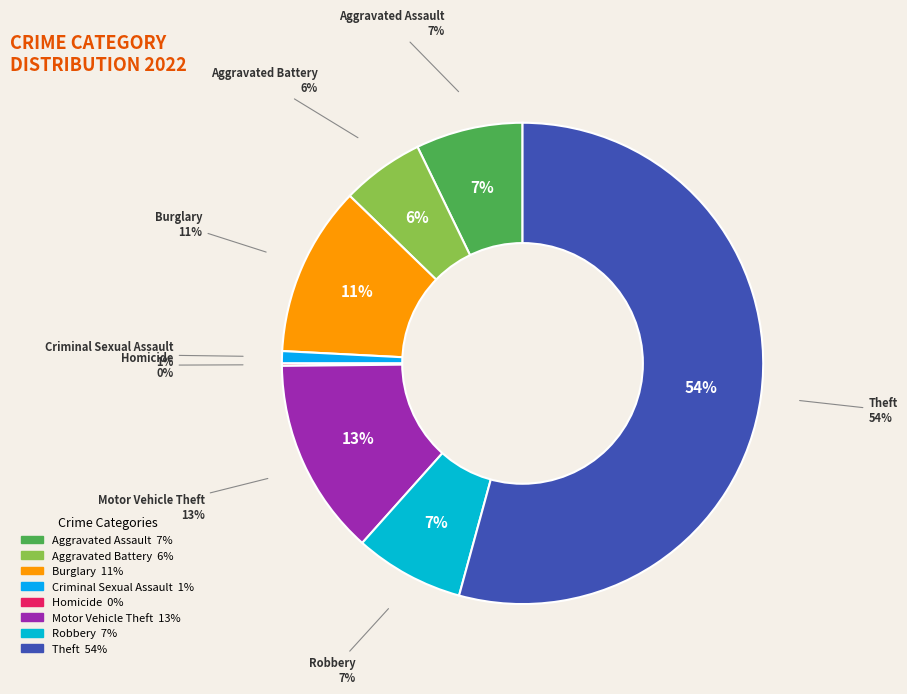

Which has a higher value, Aggravated Assault or Aggravated Battery?

Aggravated Assault